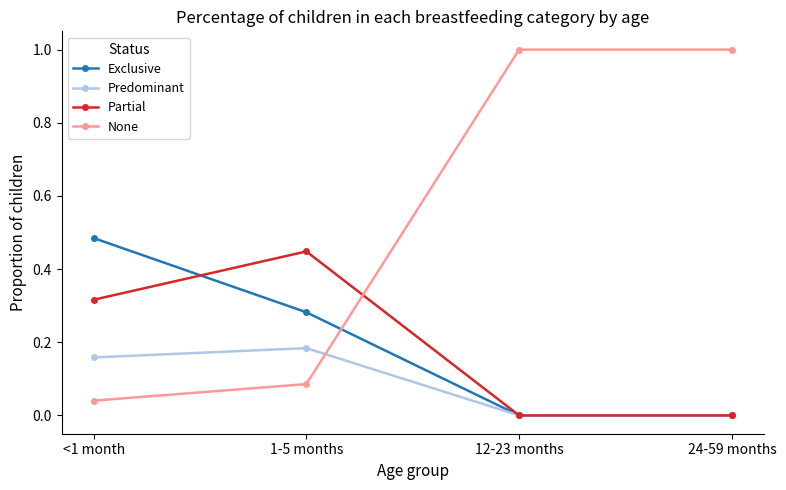

How many distinct data groups are displayed?

4